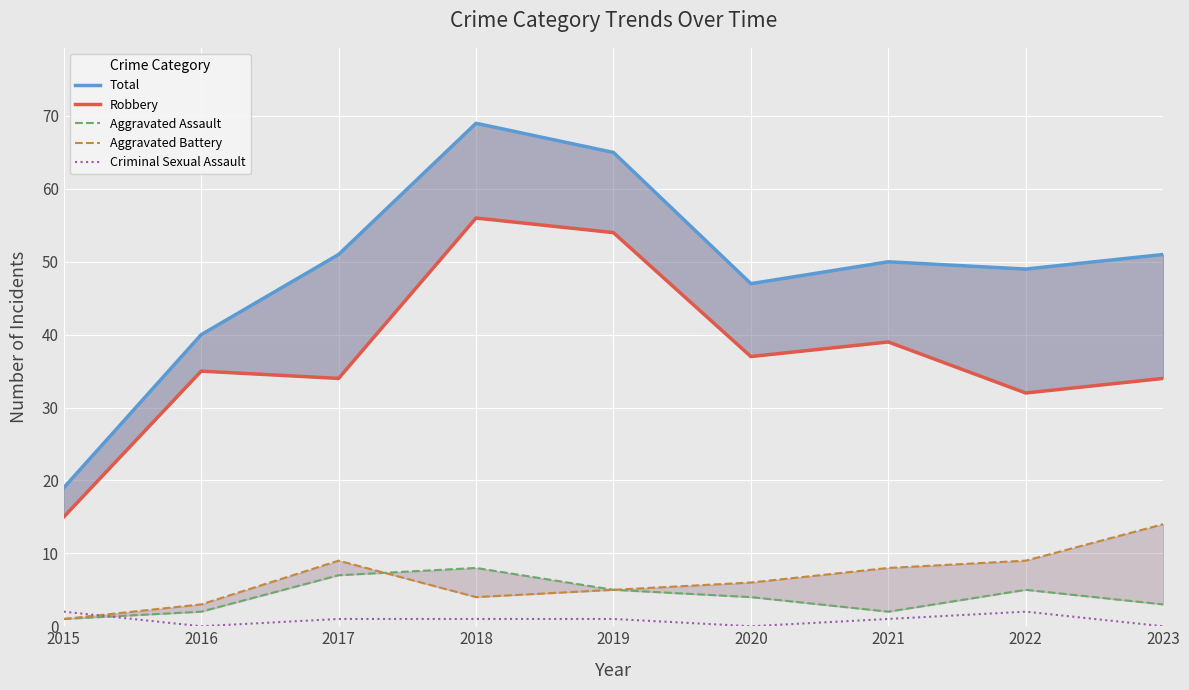

True or false: Aggravated Battery and Total cross at least once.

False